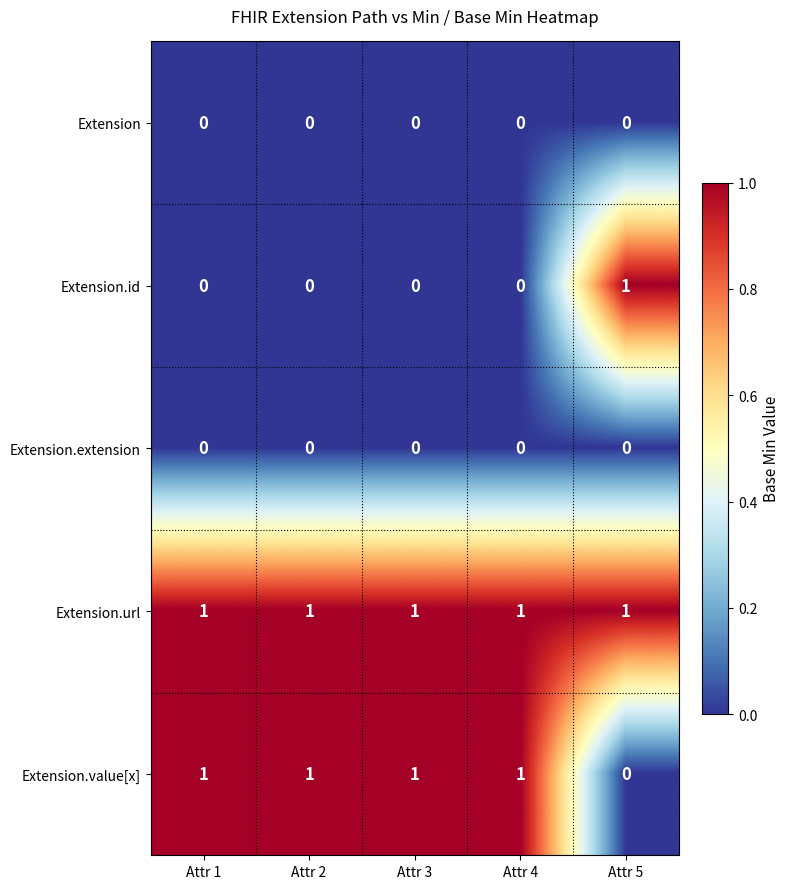

Is the value of Extension.url at Attr 3 greater than the value of Extension at Attr 1?

Yes